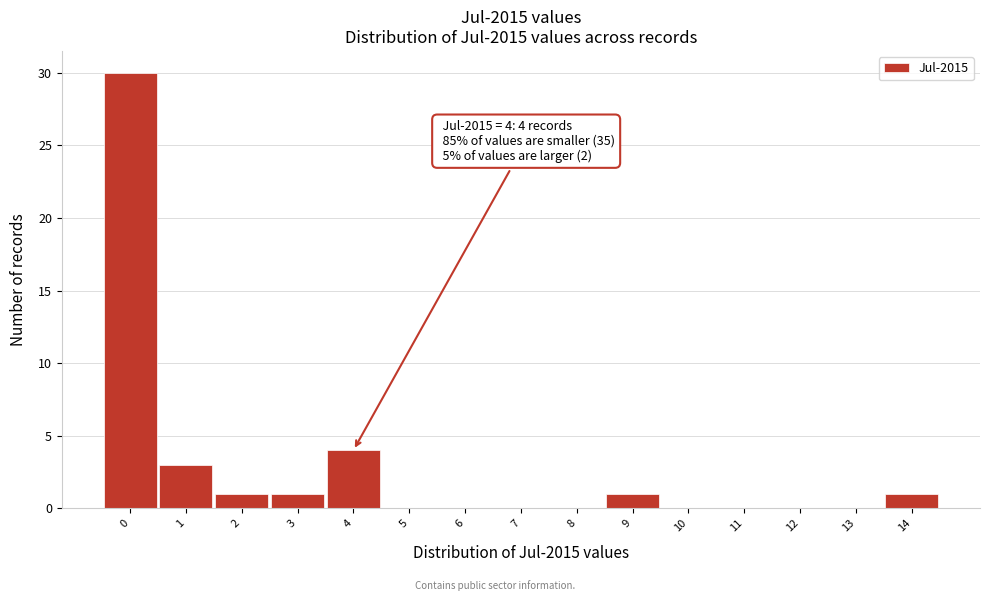

Over which range of the x-axis is the bar tallest?

-0.5 to 0.5